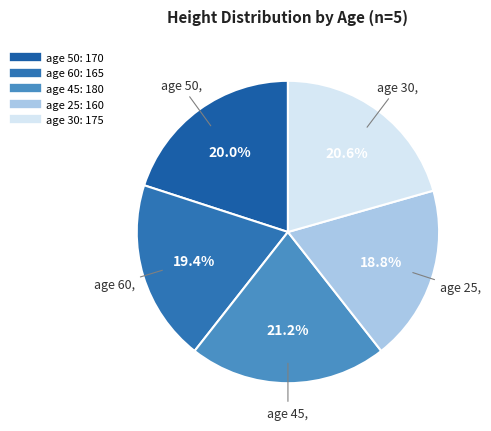

How many slices are in this pie chart?

5